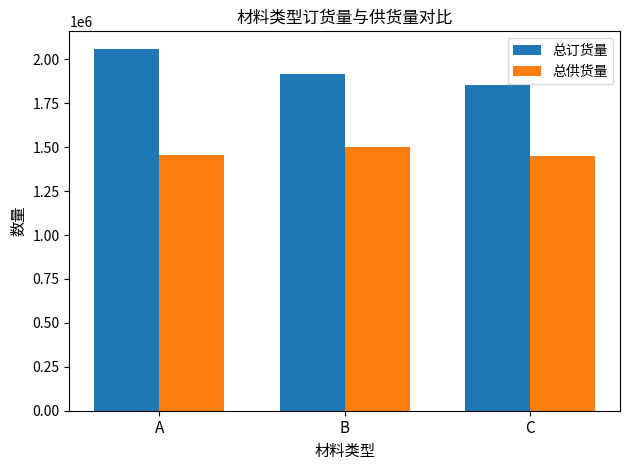

What is the difference between the 总供货量 values at C and A?

4770